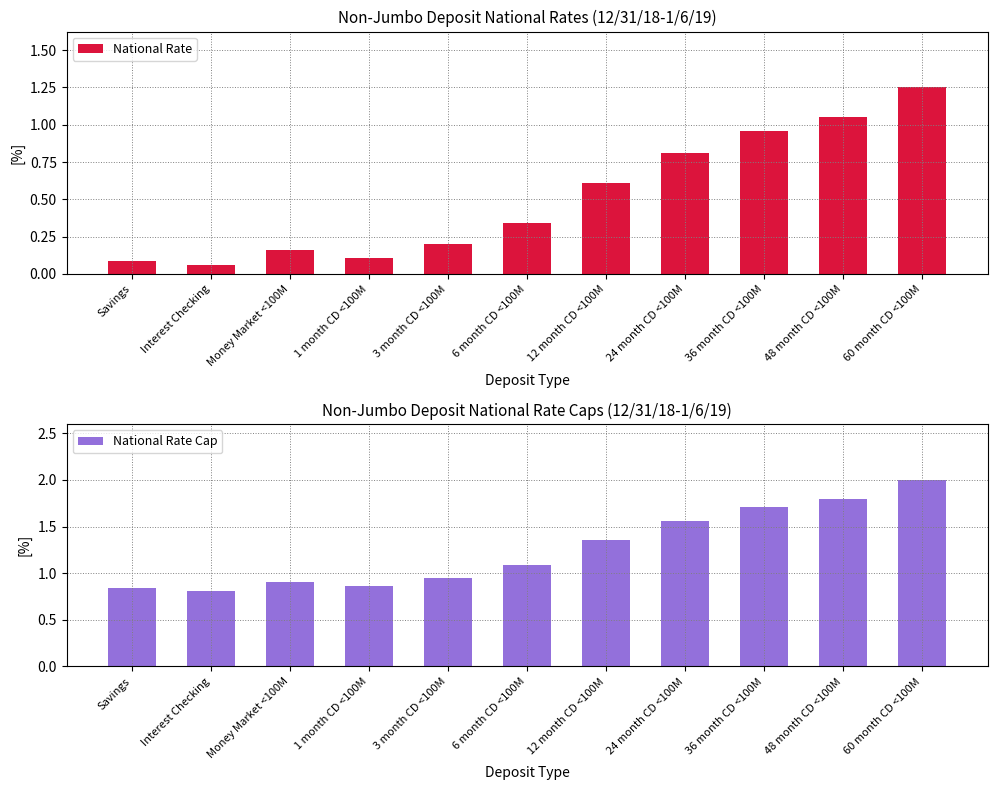

What is the label of the 4th bar from the right?

24 month CD <100M